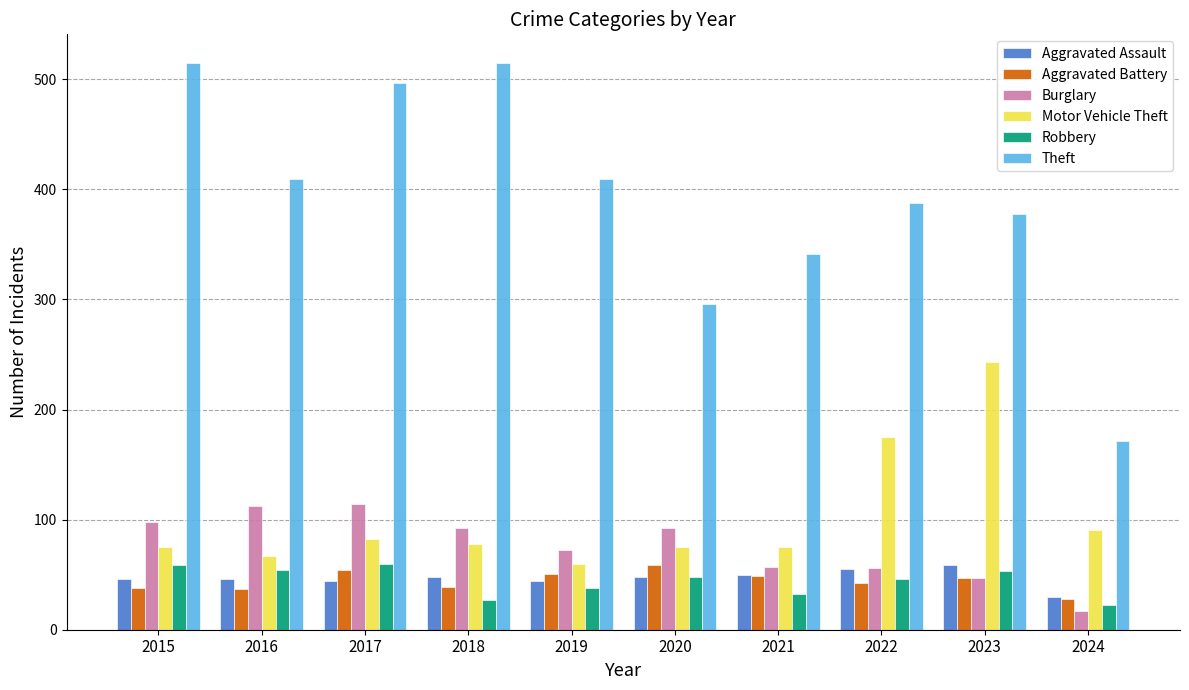

What is the difference between the Motor Vehicle Theft values at 2016 and 2019?

7